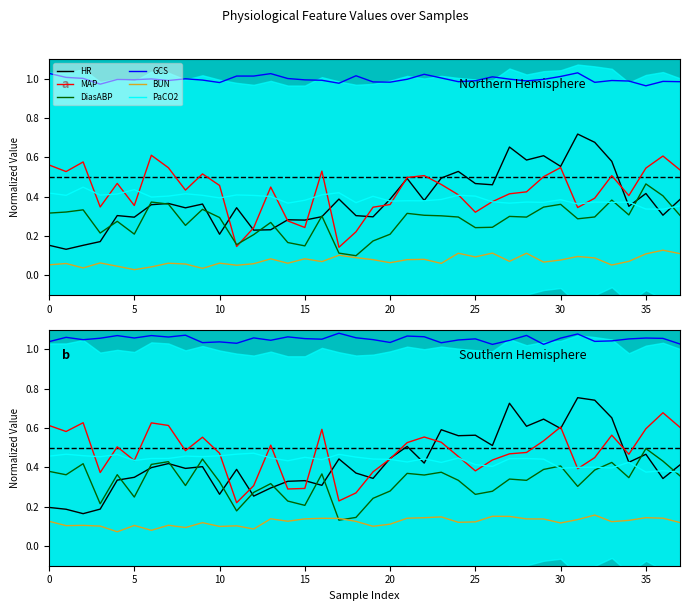

What is the value of the HR point at the 14th from the left?

0.3